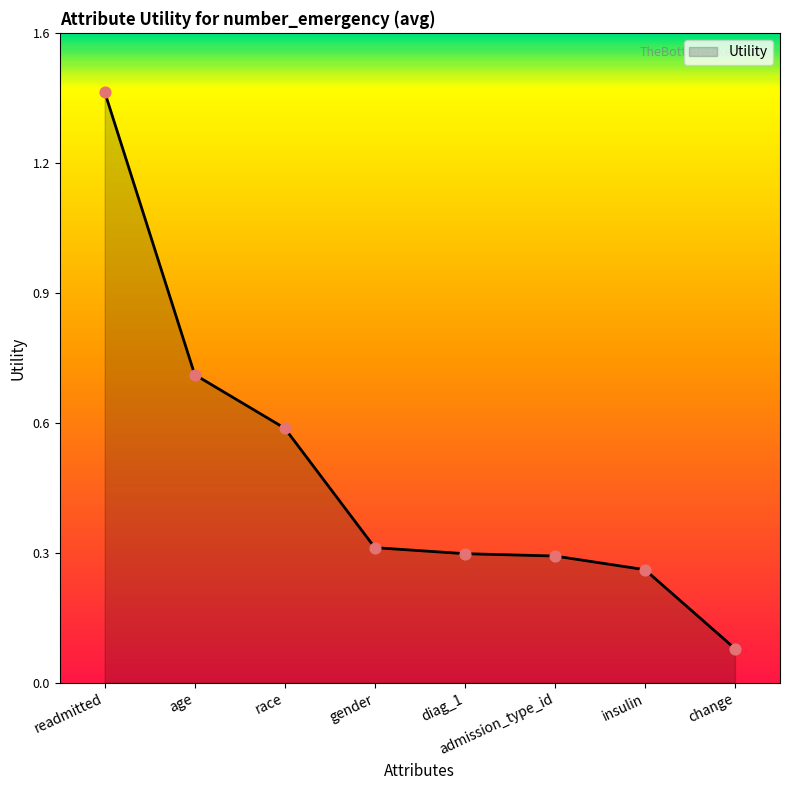

What is the change in value from age to race?

-0.1